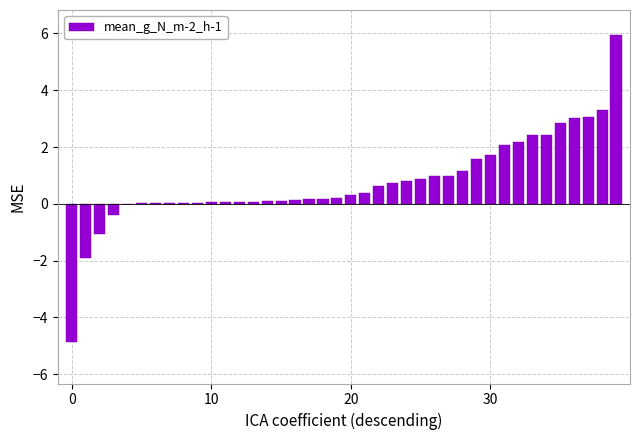

What is the sum of all values?

30.5